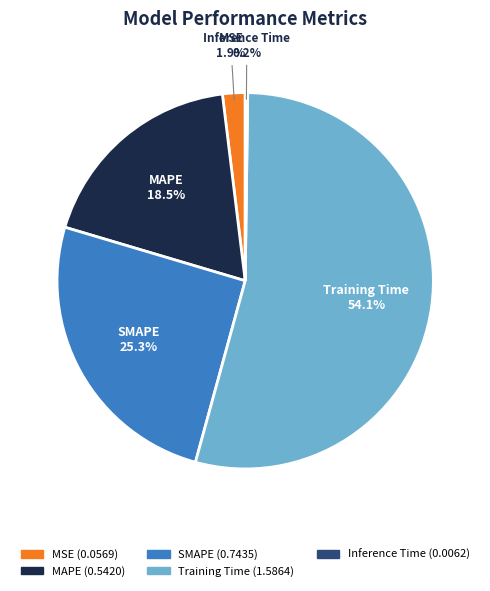

What is the largest slice in the pie chart?

Training Time